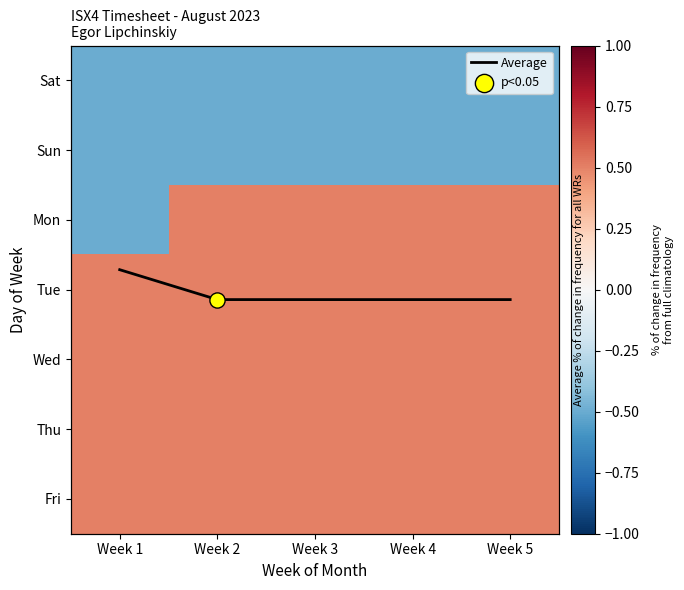

At how many categories does at least one series exceed 3?

4